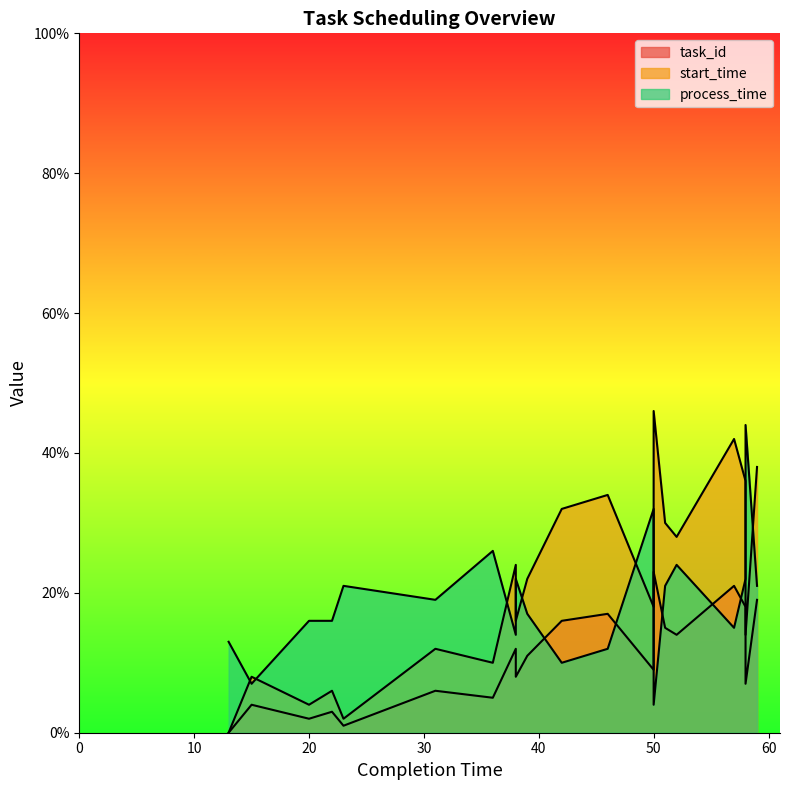

How many data points in task_id are above 11?

9